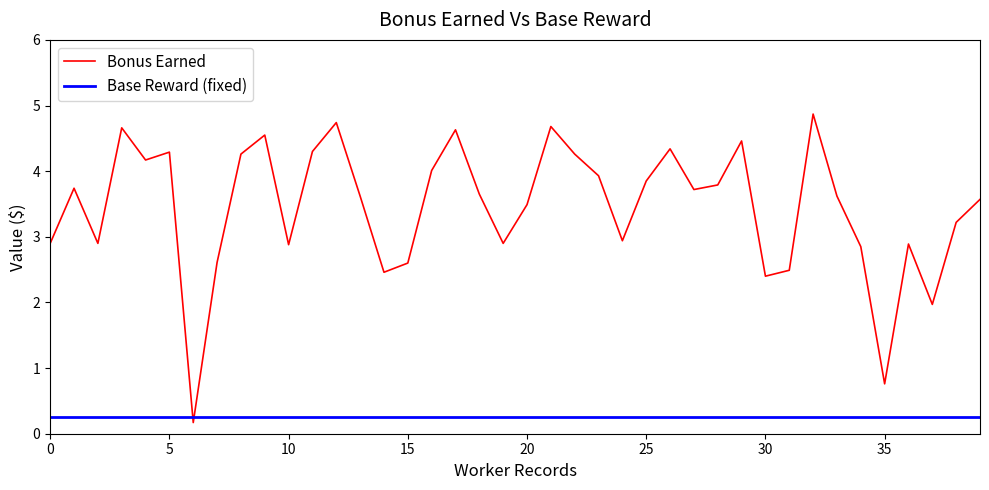

Which series has the largest total across all categories?

Bonus Earned